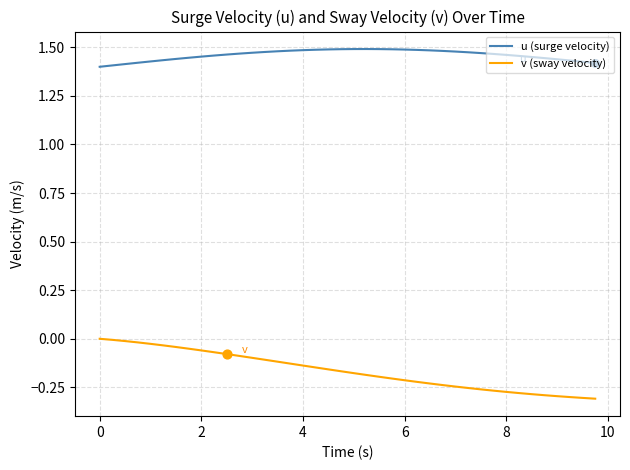

Which series has the largest total across all categories?

u (surge velocity)